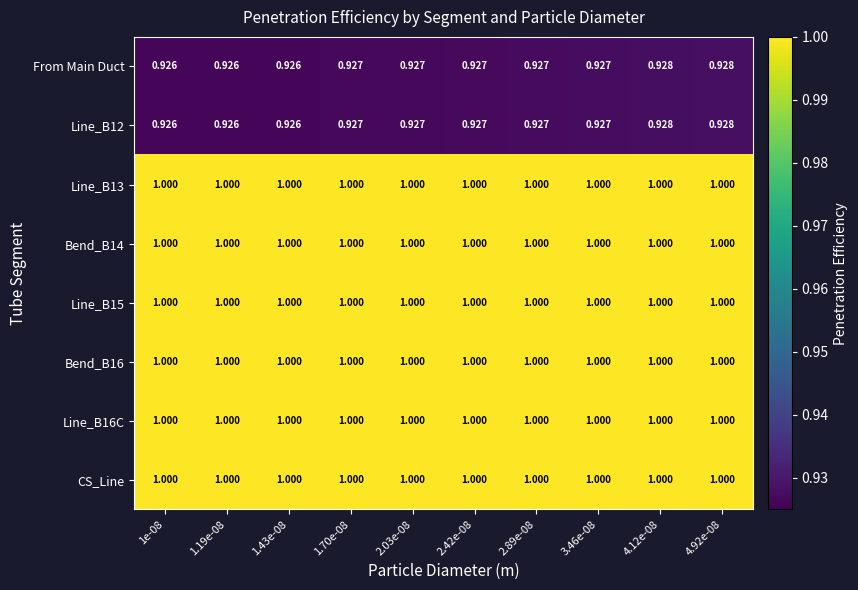

Reading left to right, list all the values displayed in this chart.

From Main Duct: 1e-08=0.9	1.19e-08=0.9	1.43e-08=0.9	1.70e-08=0.9	2.03e-08=0.9	2.42e-08=0.9	2.89e-08=0.9	3.46e-08=0.9	4.12e-08=0.9	4.92e-08=0.9
Line_B12: 1e-08=0.9	1.19e-08=0.9	1.43e-08=0.9	1.70e-08=0.9	2.03e-08=0.9	2.42e-08=0.9	2.89e-08=0.9	3.46e-08=0.9	4.12e-08=0.9	4.92e-08=0.9
Line_B13: 1e-08=1.0	1.19e-08=1.0	1.43e-08=1.0	1.70e-08=1.0	2.03e-08=1.0	2.42e-08=1.0	2.89e-08=1.0	3.46e-08=1.0	4.12e-08=1.0	4.92e-08=1.0
Bend_B14: 1e-08=1.0	1.19e-08=1.0	1.43e-08=1.0	1.70e-08=1.0	2.03e-08=1.0	2.42e-08=1.0	2.89e-08=1.0	3.46e-08=1.0	4.12e-08=1.0	4.92e-08=1.0
Line_B15: 1e-08=1.0	1.19e-08=1.0	1.43e-08=1.0	1.70e-08=1.0	2.03e-08=1.0	2.42e-08=1.0	2.89e-08=1.0	3.46e-08=1.0	4.12e-08=1.0	4.92e-08=1.0
Bend_B16: 1e-08=1.0	1.19e-08=1.0	1.43e-08=1.0	1.70e-08=1.0	2.03e-08=1.0	2.42e-08=1.0	2.89e-08=1.0	3.46e-08=1.0	4.12e-08=1.0	4.92e-08=1.0
Line_B16C: 1e-08=1.0	1.19e-08=1.0	1.43e-08=1.0	1.70e-08=1.0	2.03e-08=1.0	2.42e-08=1.0	2.89e-08=1.0	3.46e-08=1.0	4.12e-08=1.0	4.92e-08=1.0
CS_Line: 1e-08=1.0	1.19e-08=1.0	1.43e-08=1.0	1.70e-08=1.0	2.03e-08=1.0	2.42e-08=1.0	2.89e-08=1.0	3.46e-08=1.0	4.12e-08=1.0	4.92e-08=1.0